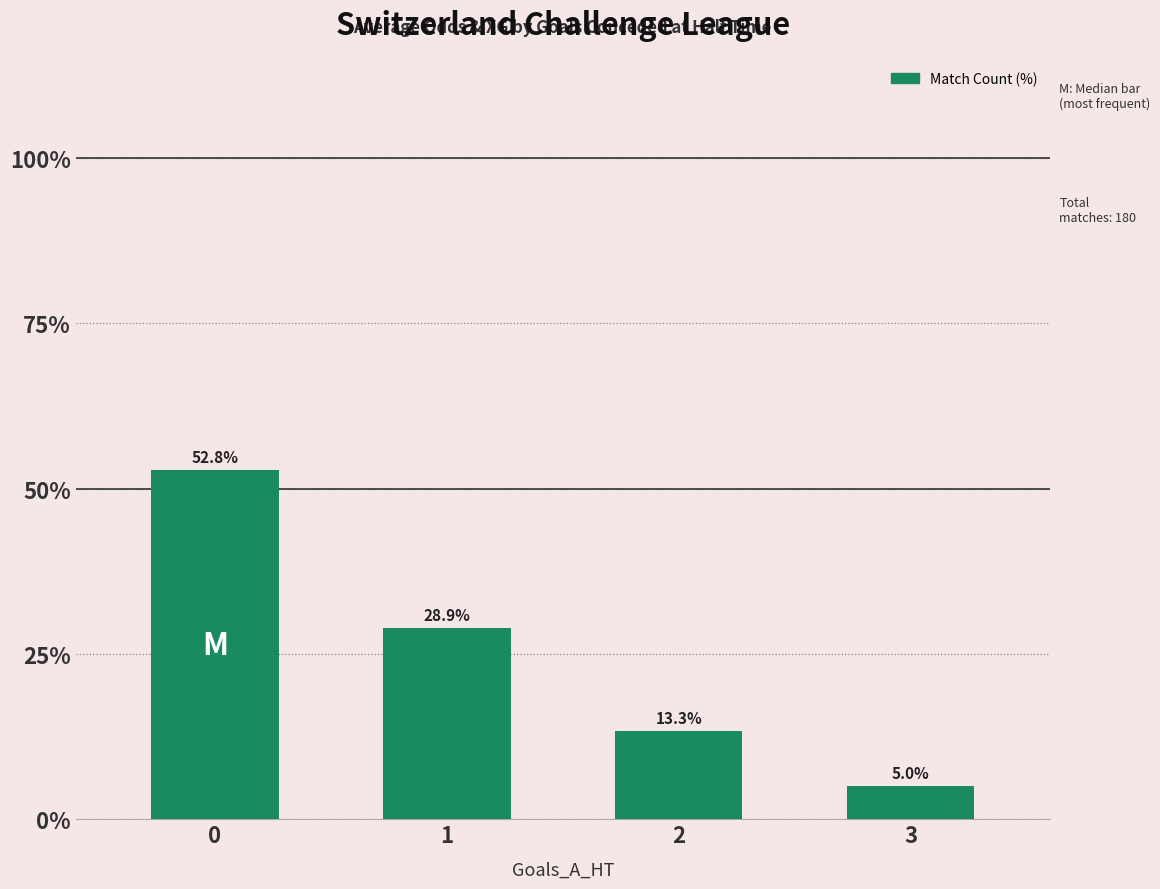

Count the number of values greater than 28.

2